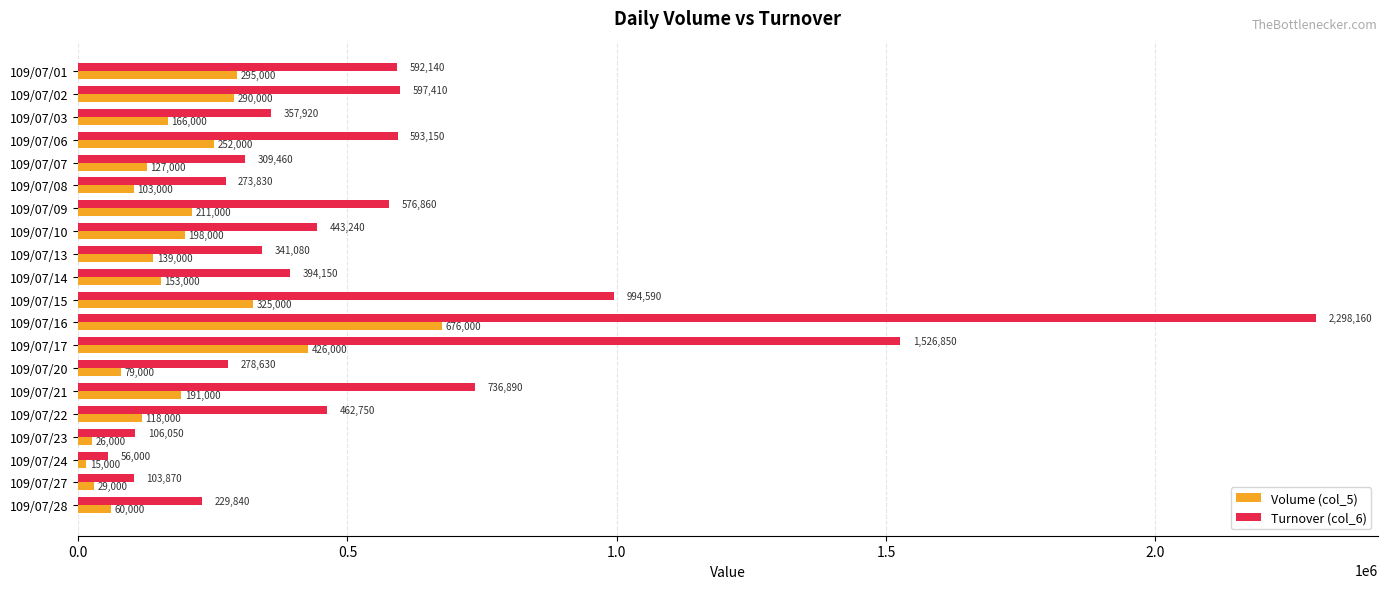

Rank the series by their average value, from lowest to highest.

Volume (col_5), Turnover (col_6)